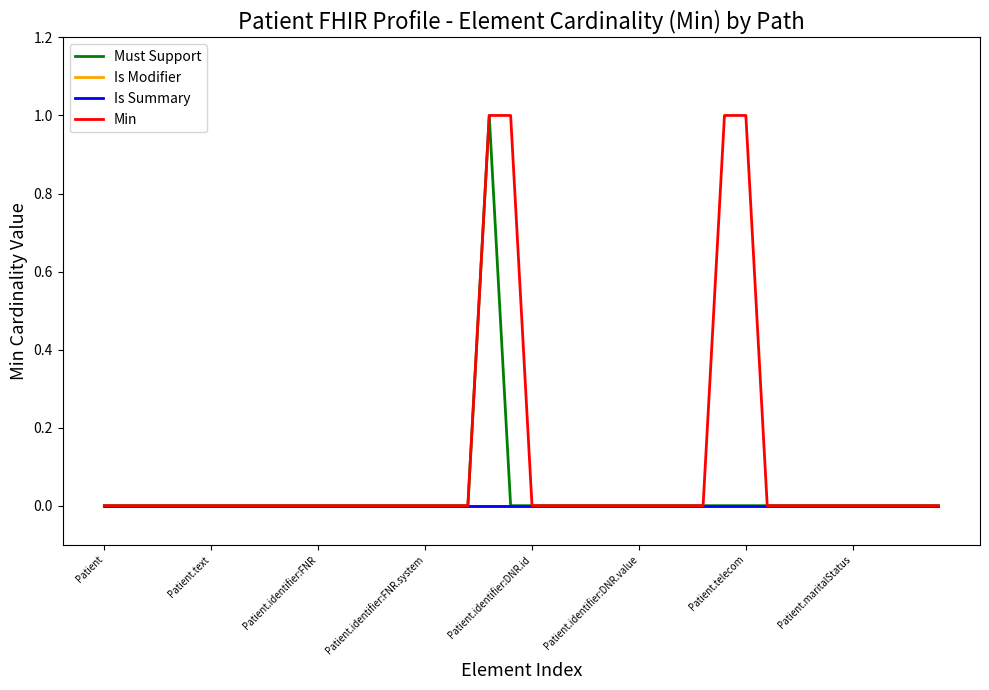

Does the chart have visible grid lines?

No